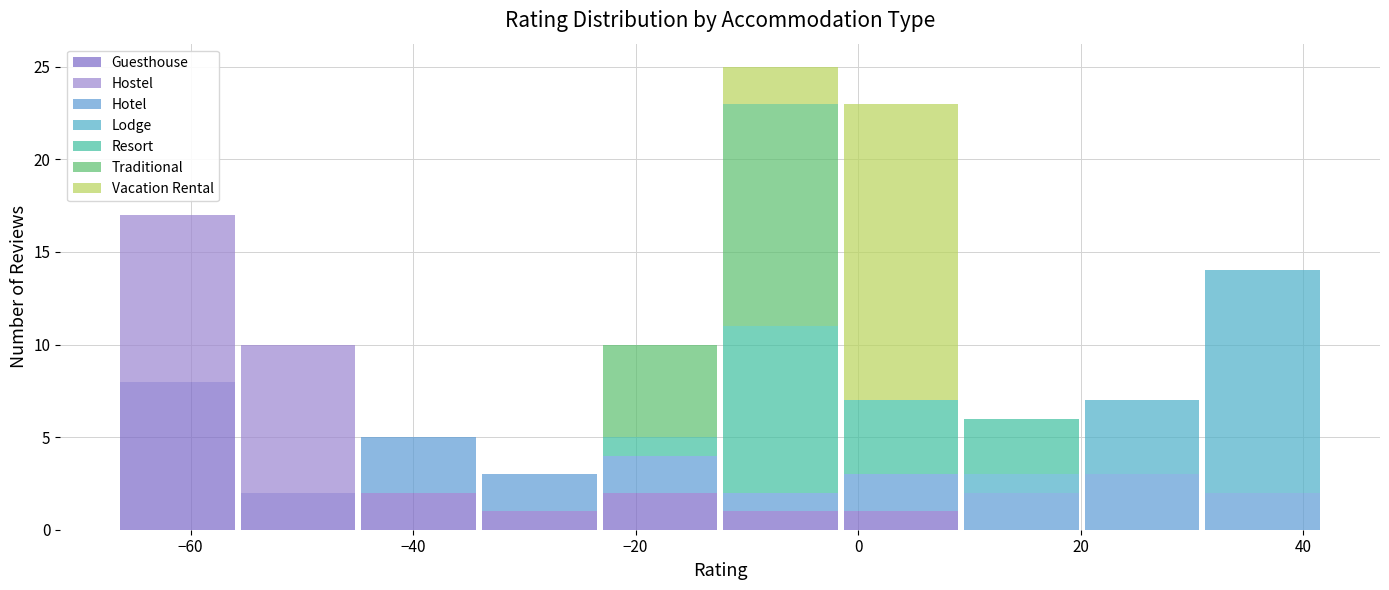

Reading left to right, transcribe this chart: for each stacked bar, give the range it covers on the x-axis and its total height. Neither the bar edges nor the heights are printed on the chart, so give them approximately, as read against the axes.

-66 to -56: 17
-56 to -44: 10
-44 to -34: 5
-34 to -24: 3
-24 to -12: 10
-12 to -2: 25
-2 to 10: 23
10 to 20: 6
20 to 30: 7
30 to 42: 14